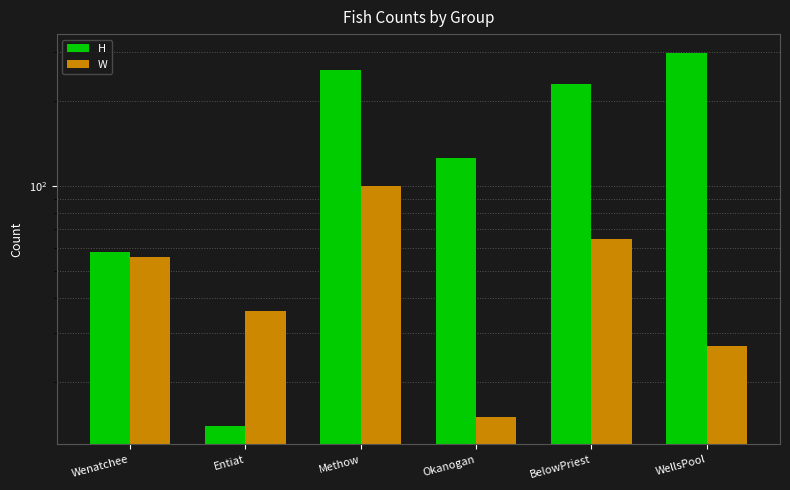

Does the chart contain stacked bars?

No